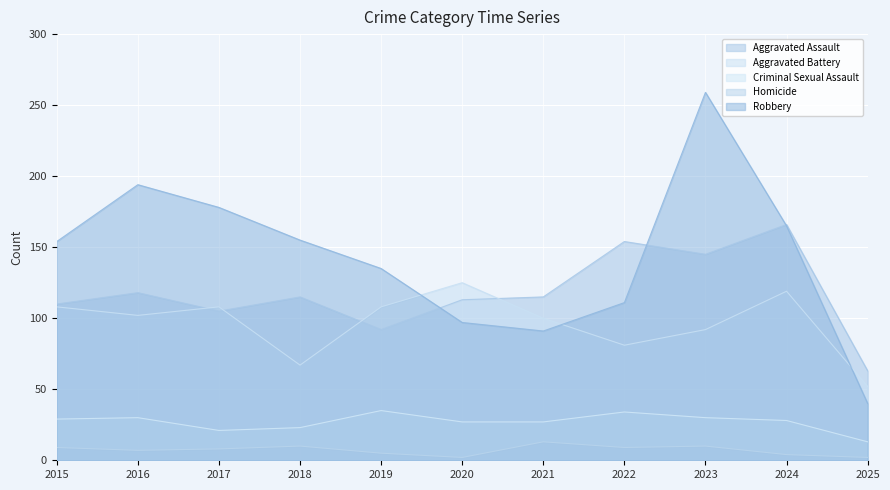

The value of Homicide at 2024 is 2. True or false?

False